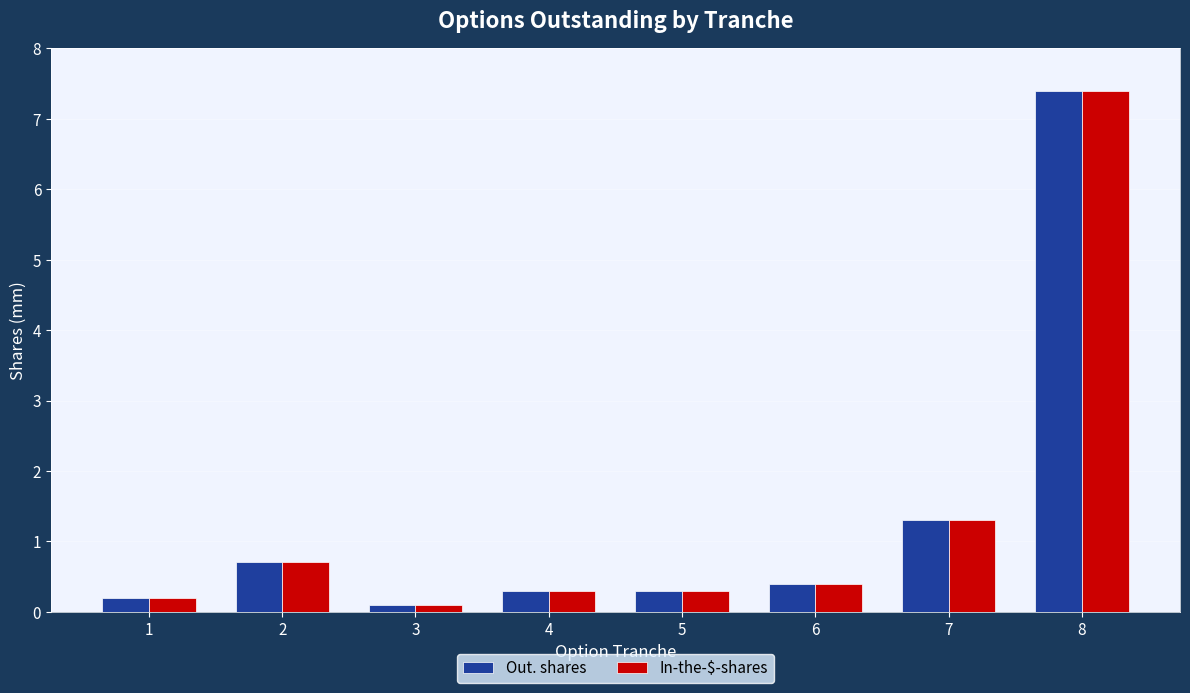

What is the difference between the In-the-$-shares values at 8 and 7?

6.1